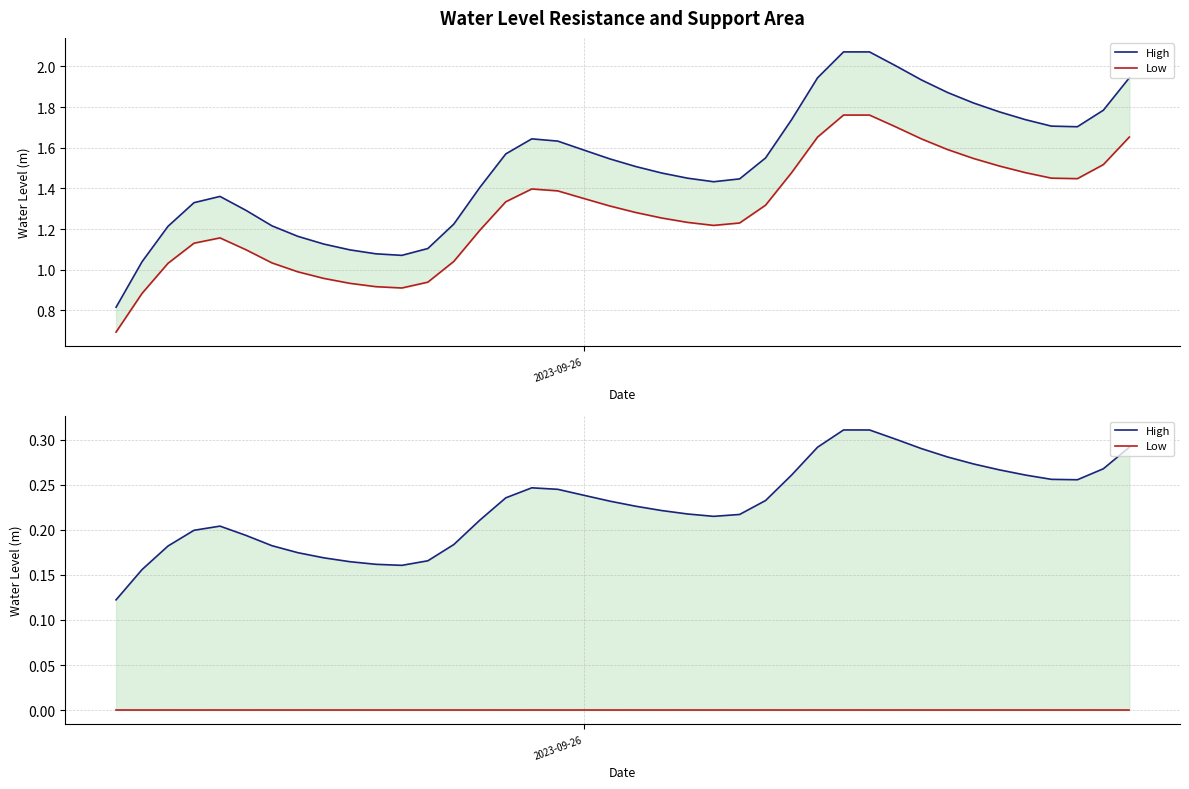

Which series has the largest range (max minus min)?

High